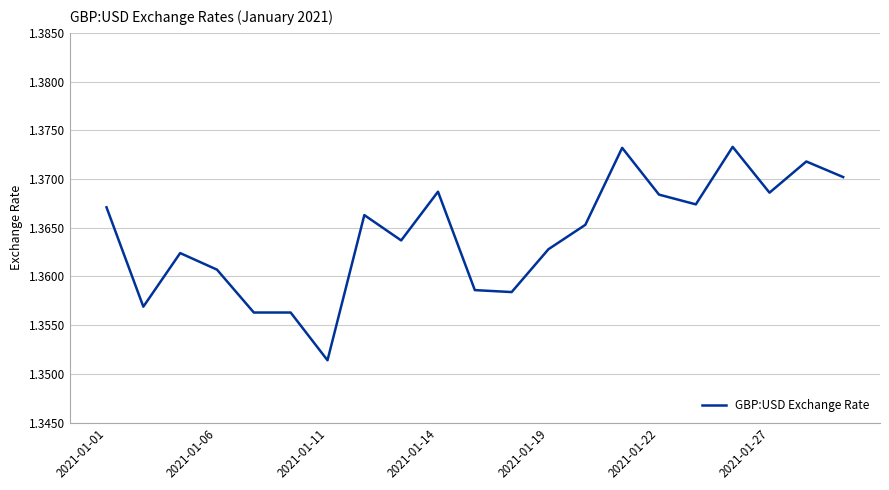

Does the chart display data point markers on the line(s)?

No